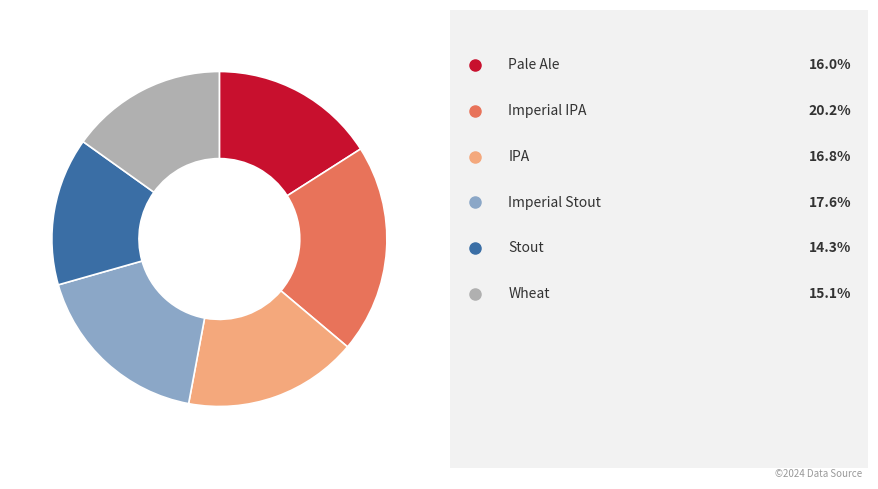

Does any single category account for the majority?

No